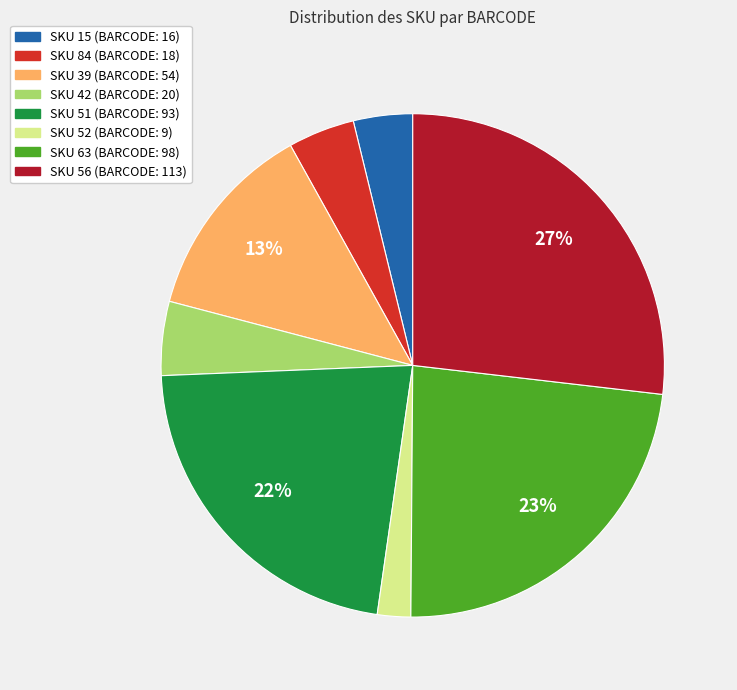

To the nearest percent, what is the difference between the largest and smallest slice percentages?

25%